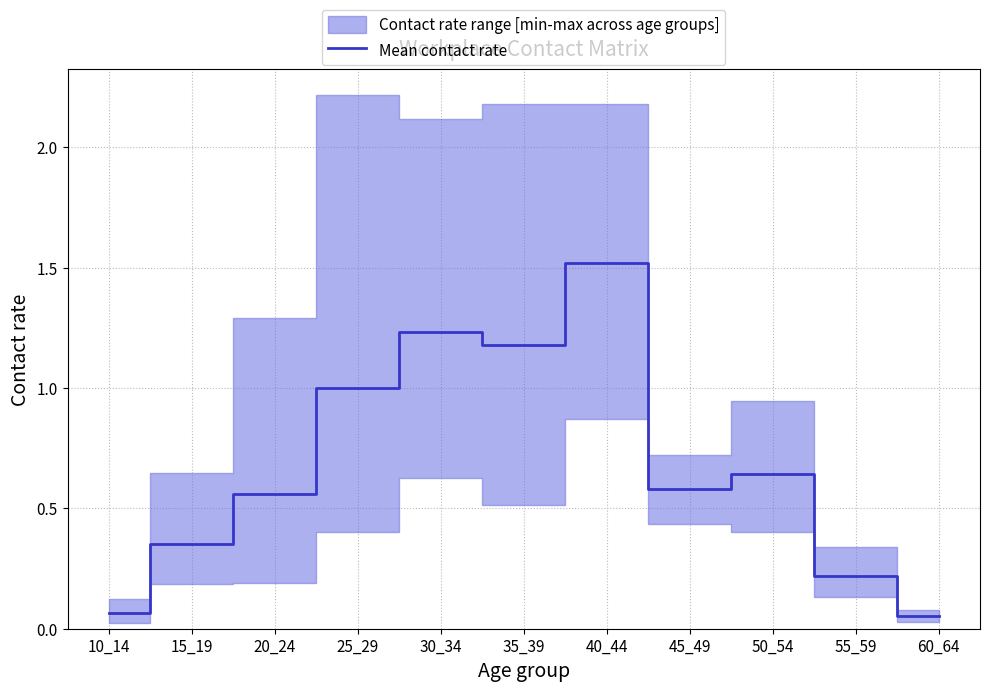

What is the value of the 10th point from the left?

0.2